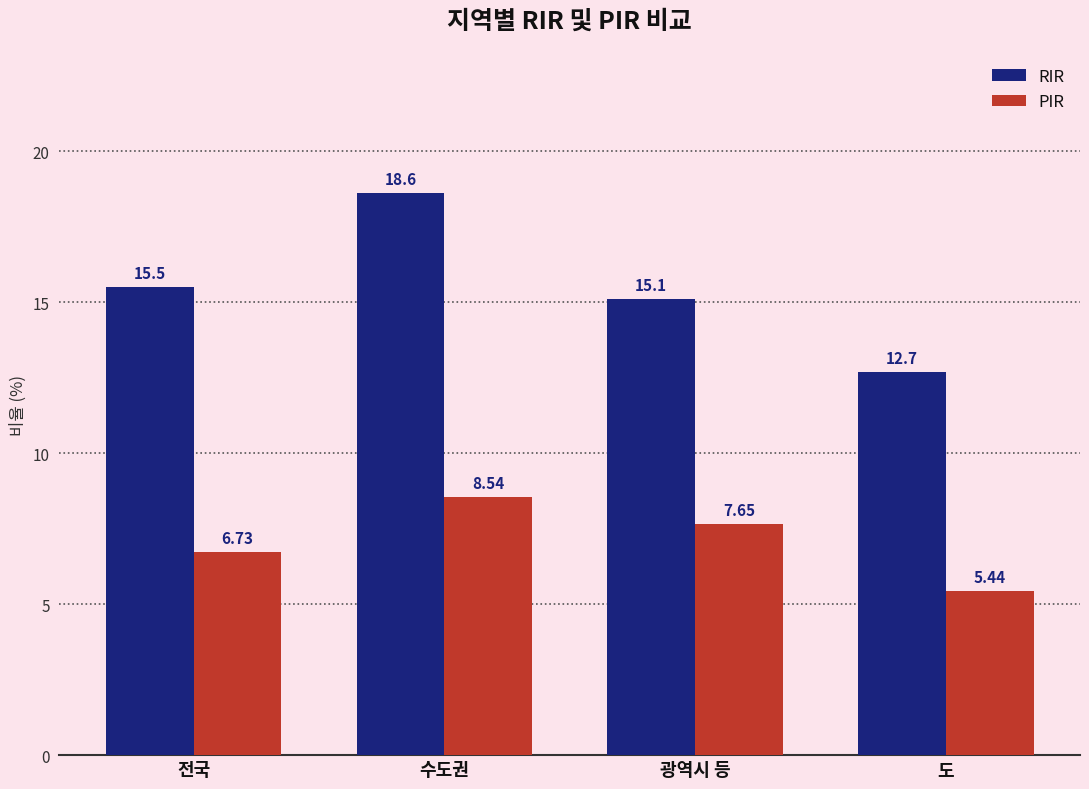

Rank the series at 광역시 등 from lowest to highest value.

PIR, RIR